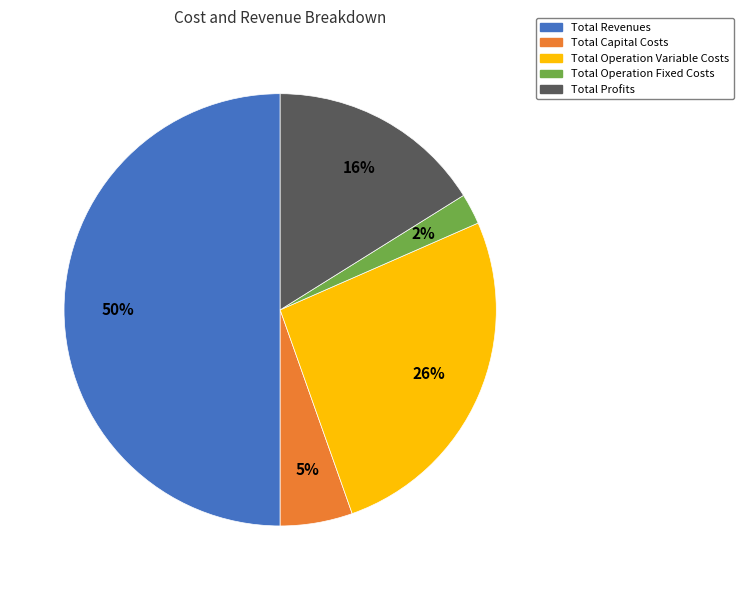

Which category has the biggest portion of the pie?

Total Revenues